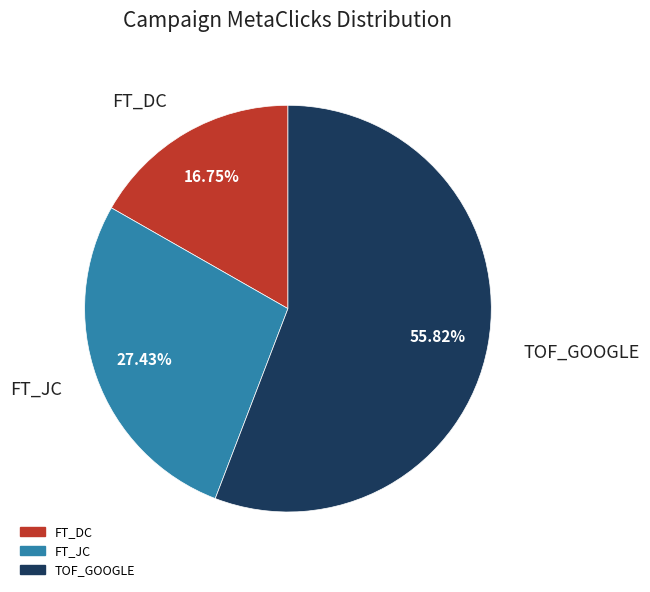

What is the ratio of the value at FT_JC to the value at TOF_GOOGLE?

0.5